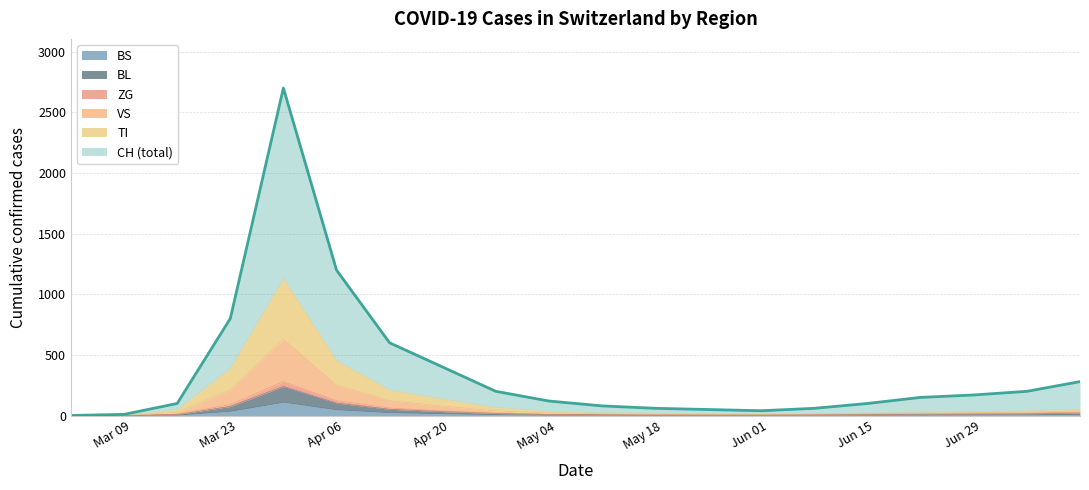

Between 2020-05-24 and 2020-03-22, which is larger?

2020-03-22